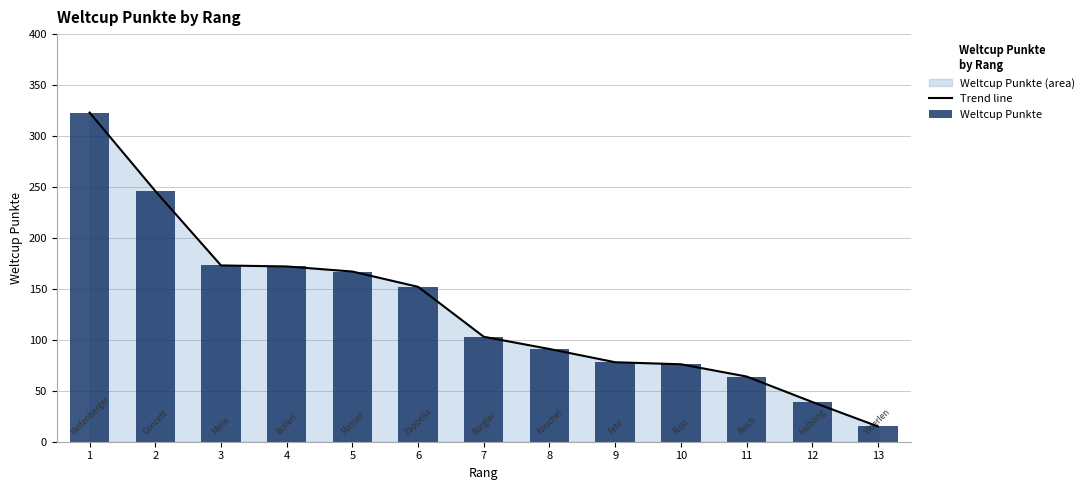

How many distinct data groups are displayed?

2